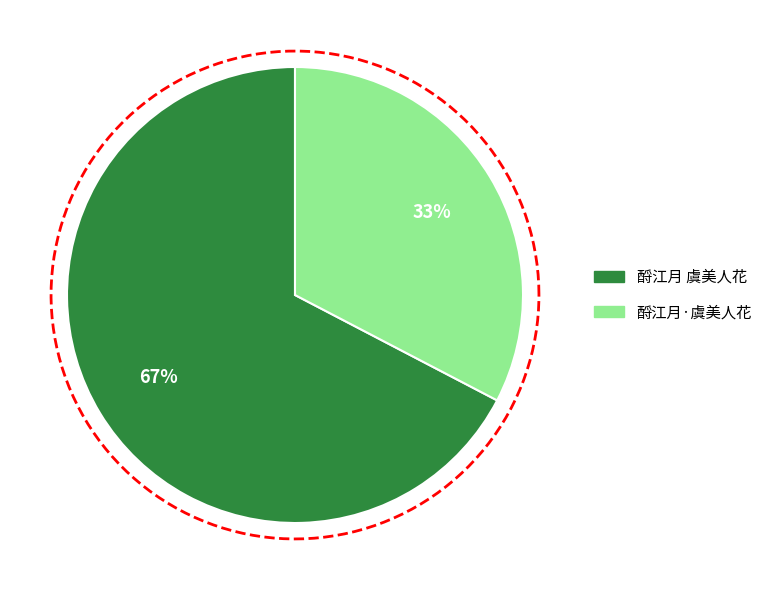

What is the majority slice?

酹江月 虞美人花